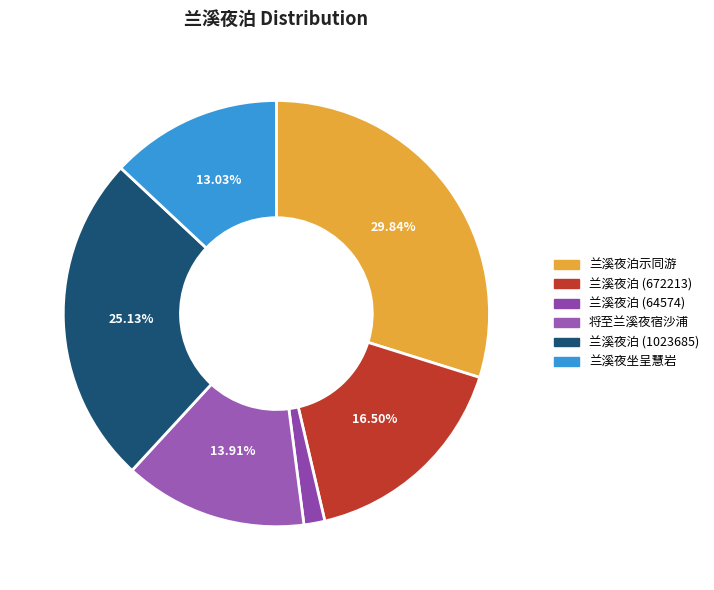

Rank the categories by value from highest to lowest.

兰溪夜泊示同游, 兰溪夜泊 (1023685), 兰溪夜泊 (672213), 将至兰溪夜宿沙浦, 兰溪夜坐呈慧岩　九月十日也, 兰溪夜泊 (64574)